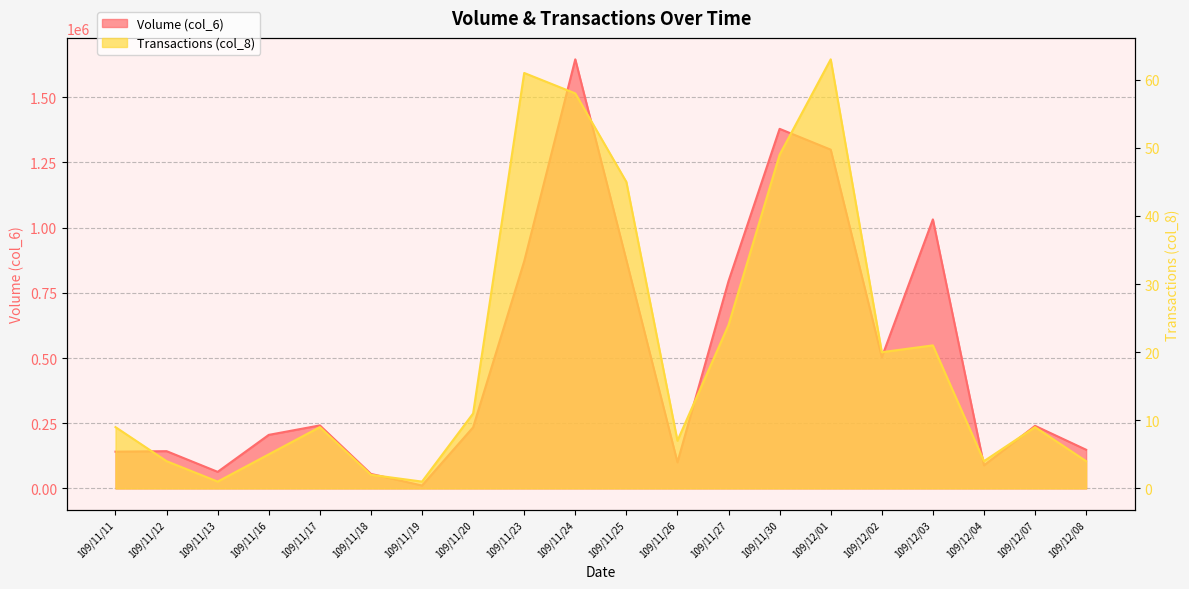

Is it true that Volume (col_6) equals 2565442 at 109/11/24?

False